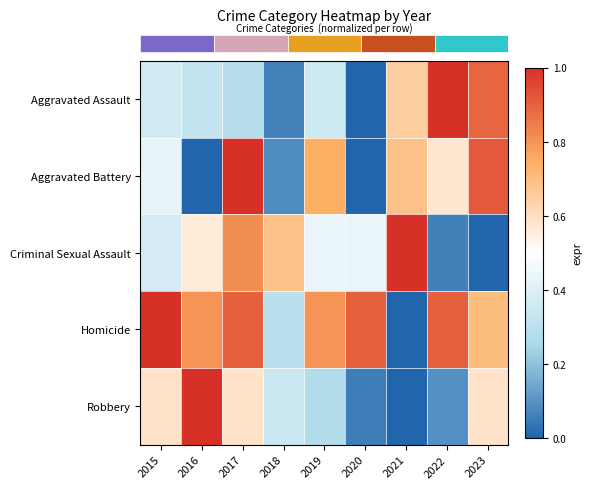

What is the spread (max minus min) of values at 2018?

0.6